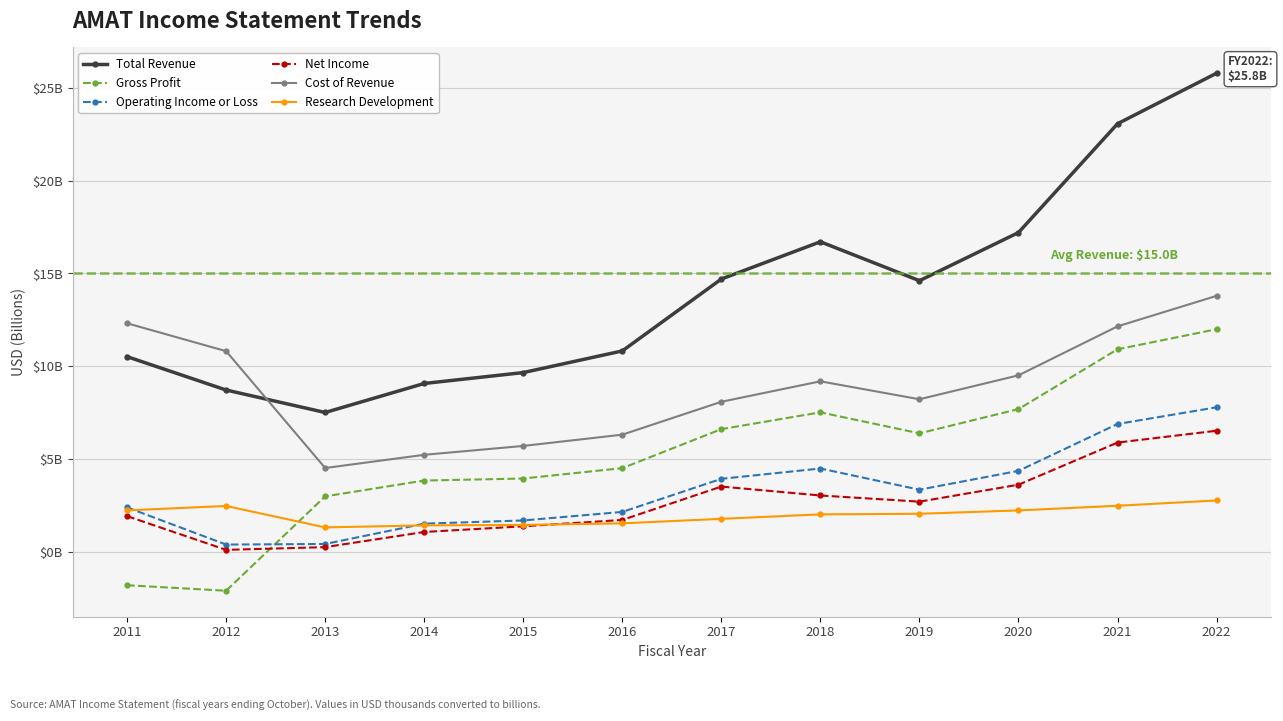

Which category has the lowest value in the Research Development series?

2013